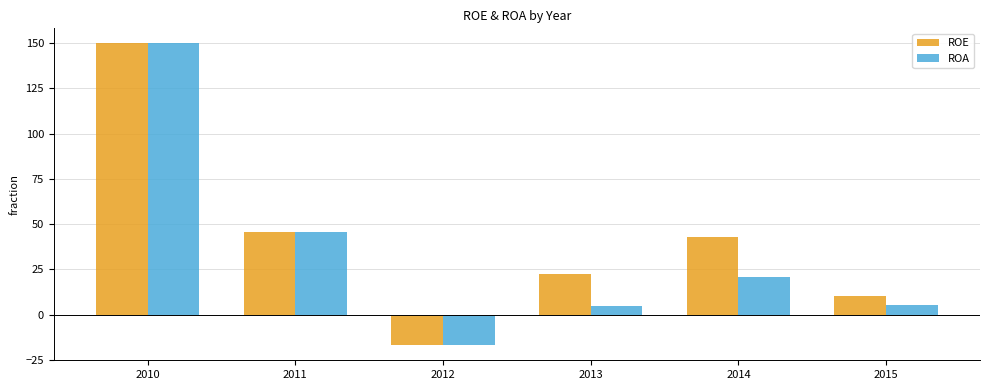

Which series has the largest total across all categories?

ROE